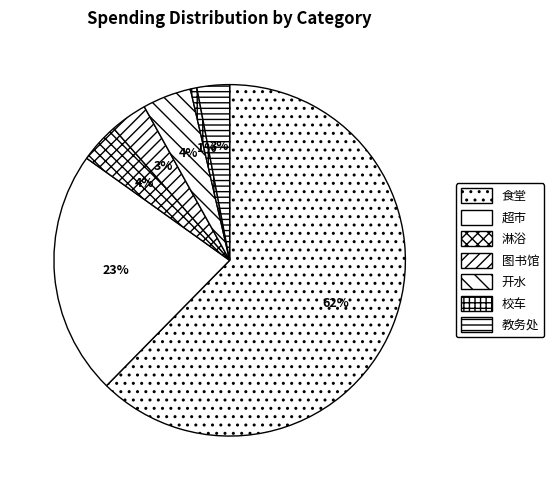

What percentage is the 开水 slice, to the nearest percent?

4%